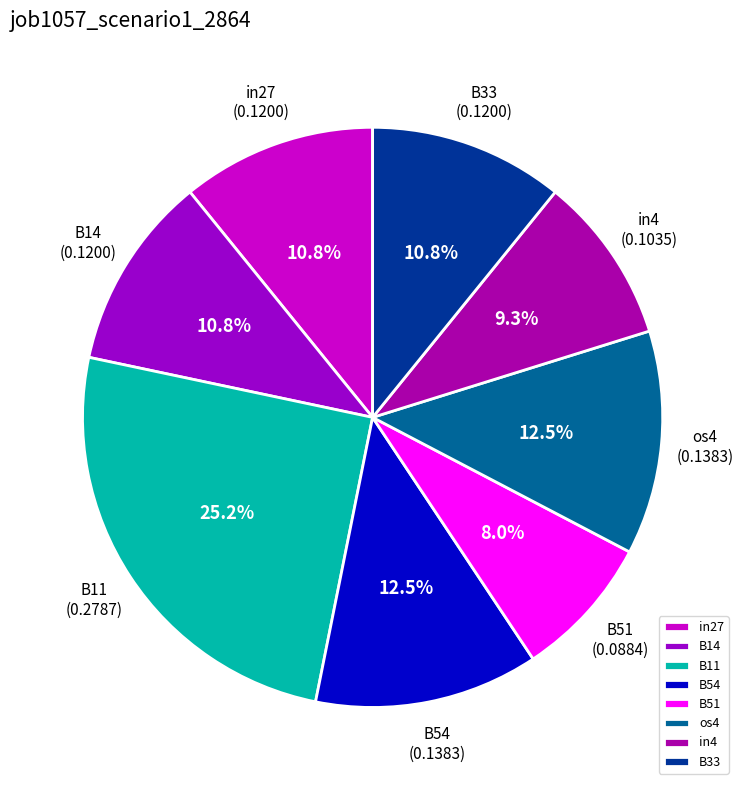

Is it true that B51 is 8% of the pie?

True